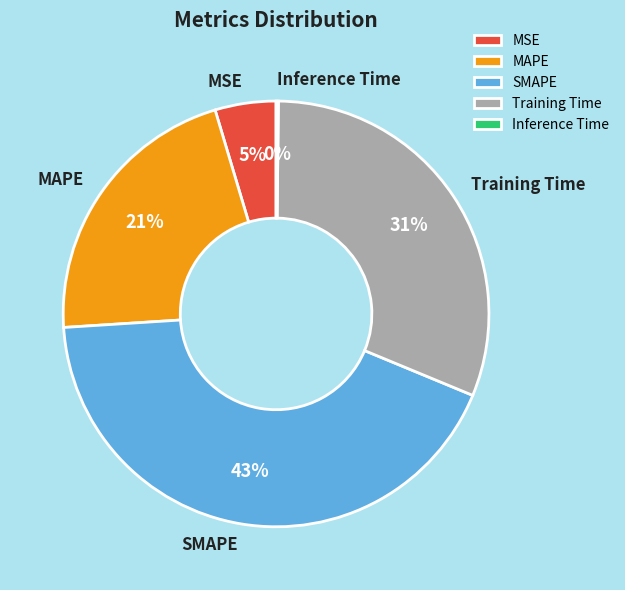

Between SMAPE and Training Time, which is larger?

SMAPE